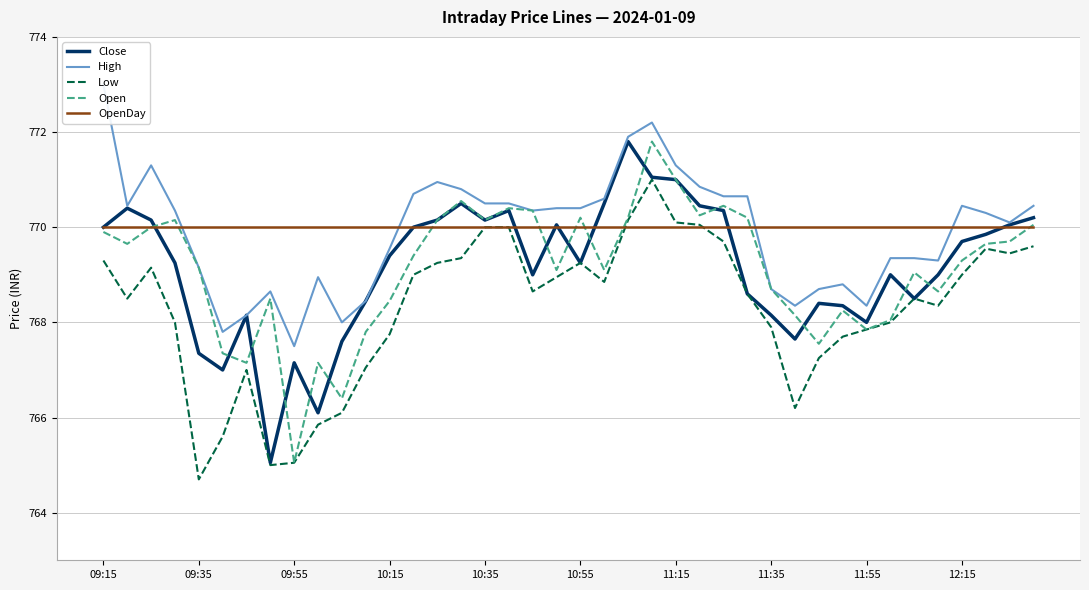

What is the approximate value of Low at 14?

769.2